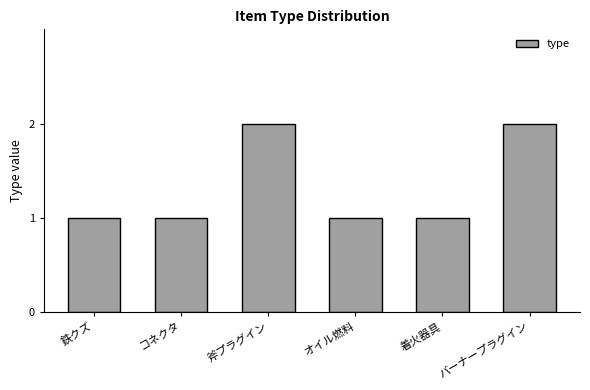

Are the bars grouped side by side (vs. stacked)?

No